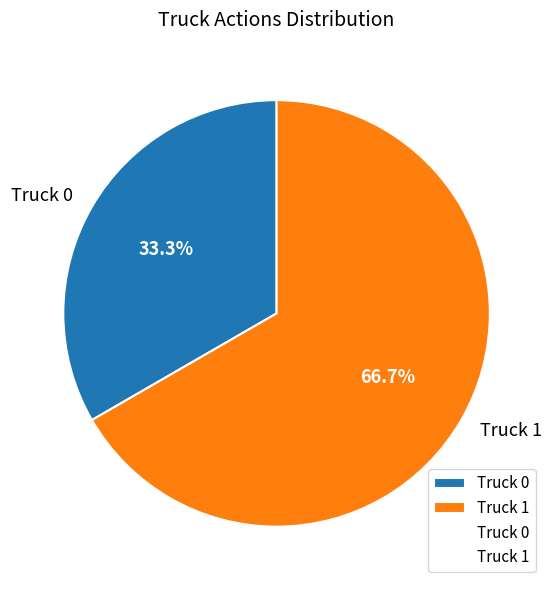

True or false: Truck 1 accounts for 67% of the total.

True